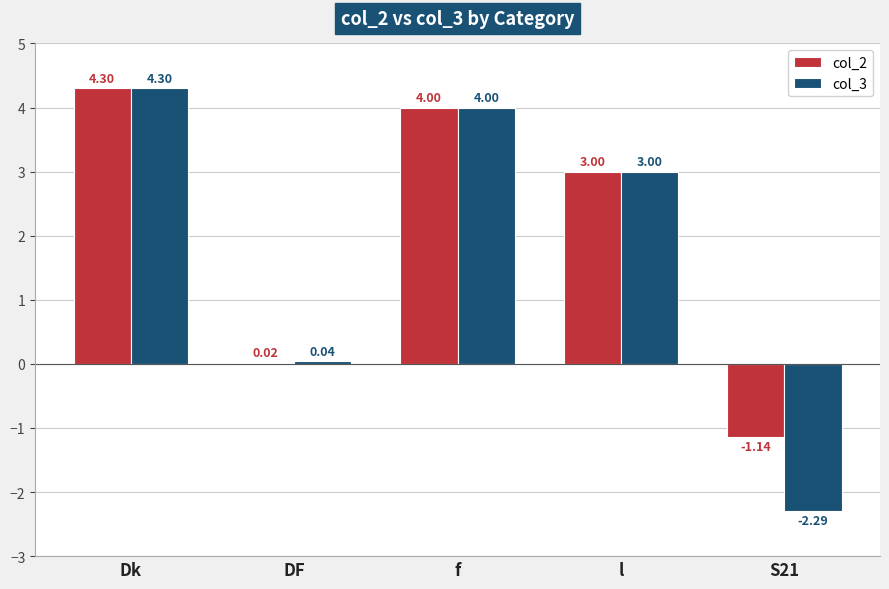

Which label corresponds to the largest value in the chart?

Dk